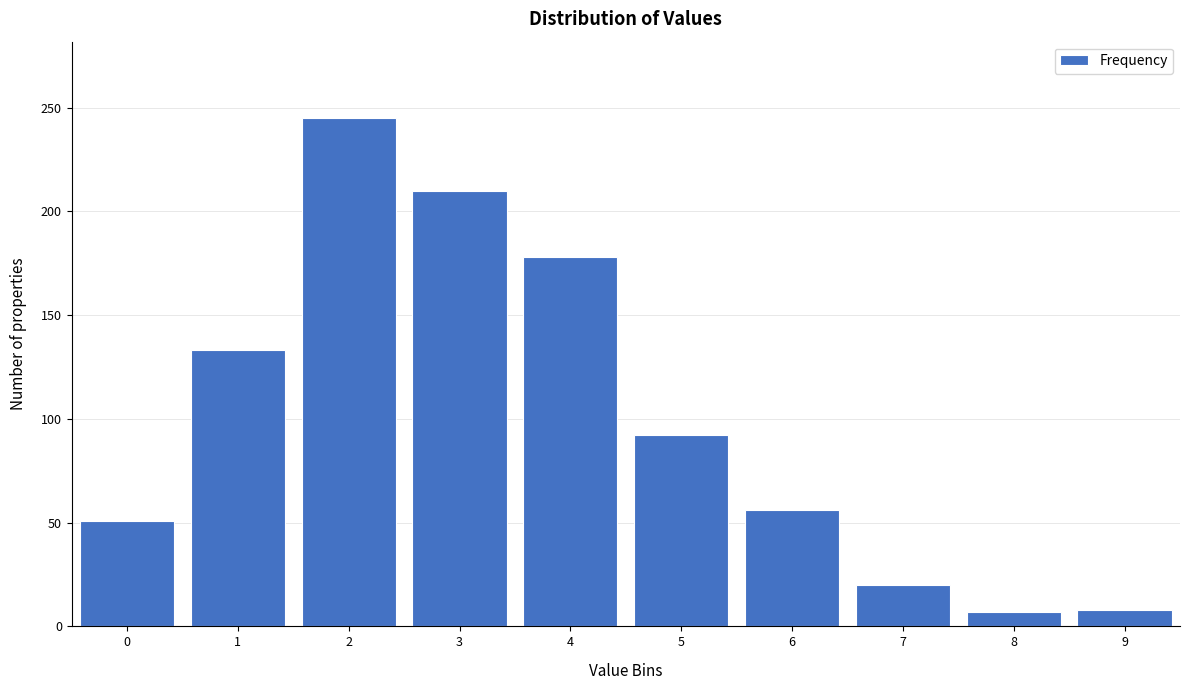

What is the change in value from 1 to 9?

-125